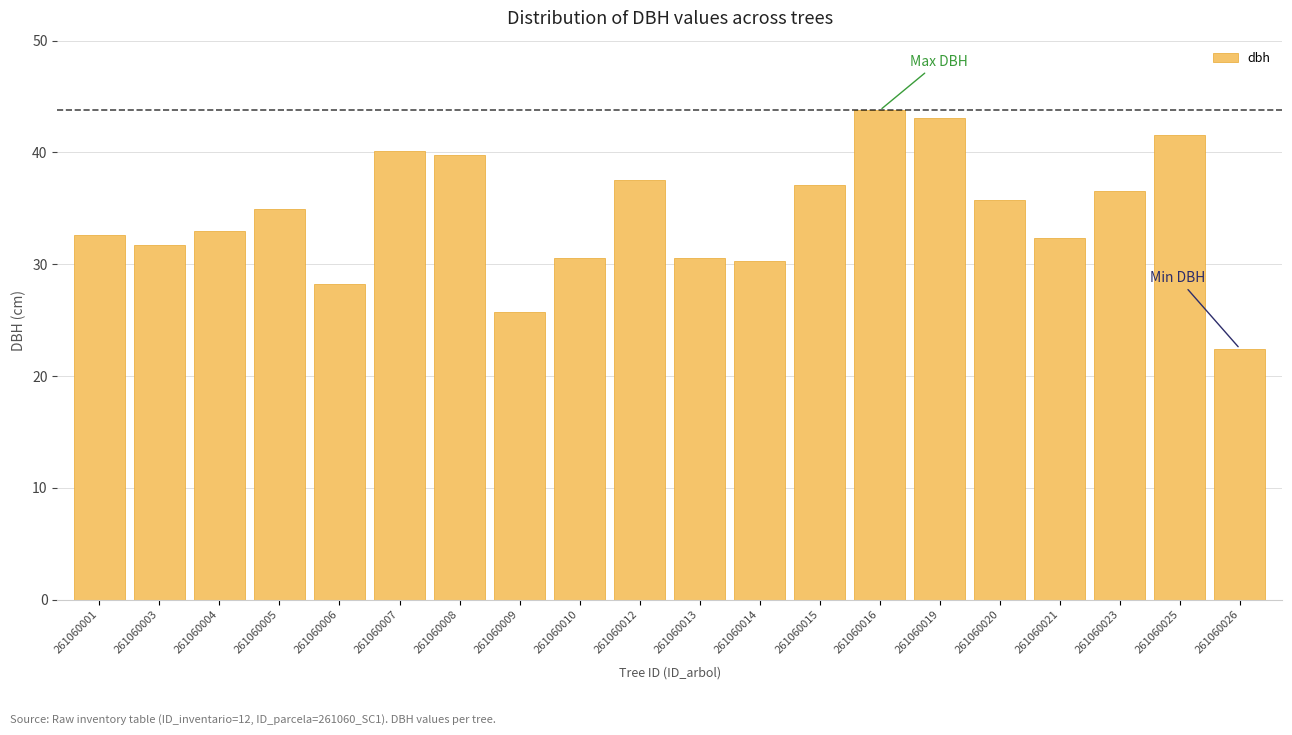

Reading left to right, extract all data points from this chart.

32.6	31.7	32.9	34.9	28.2	40.1	39.8	25.7	30.5	37.5	30.5	30.3	37.1	43.8	43.1	35.7	32.4	36.5	41.5	22.4